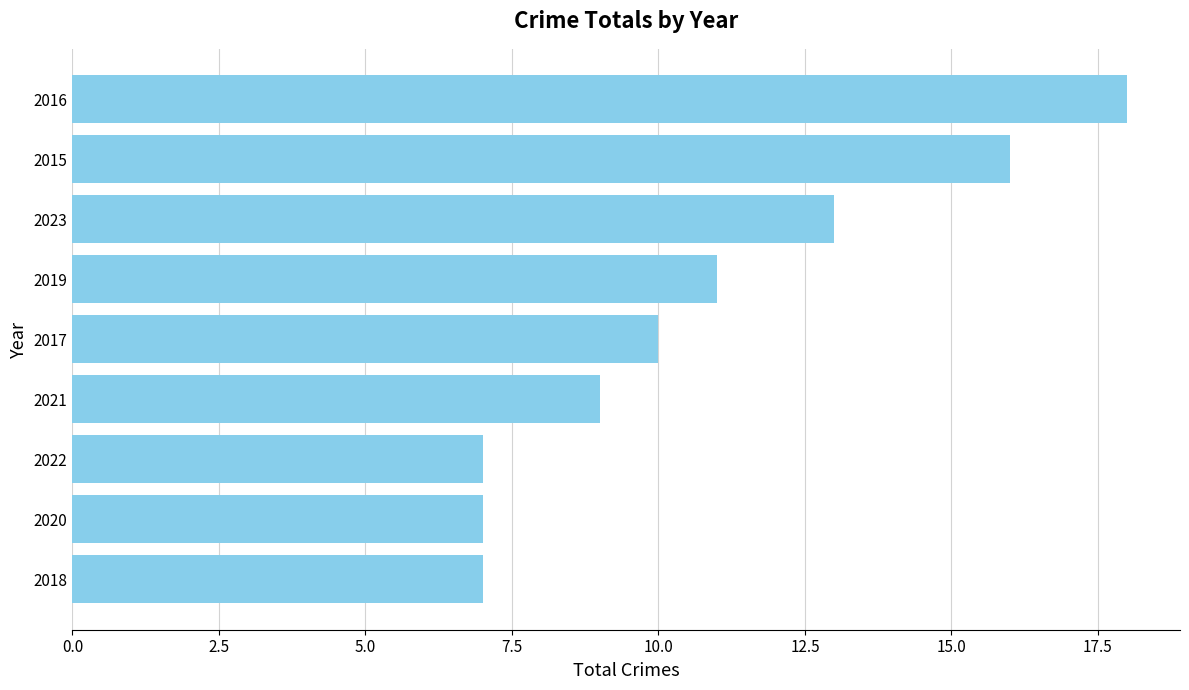

At which category does the chart reach its peak across all series?

2016